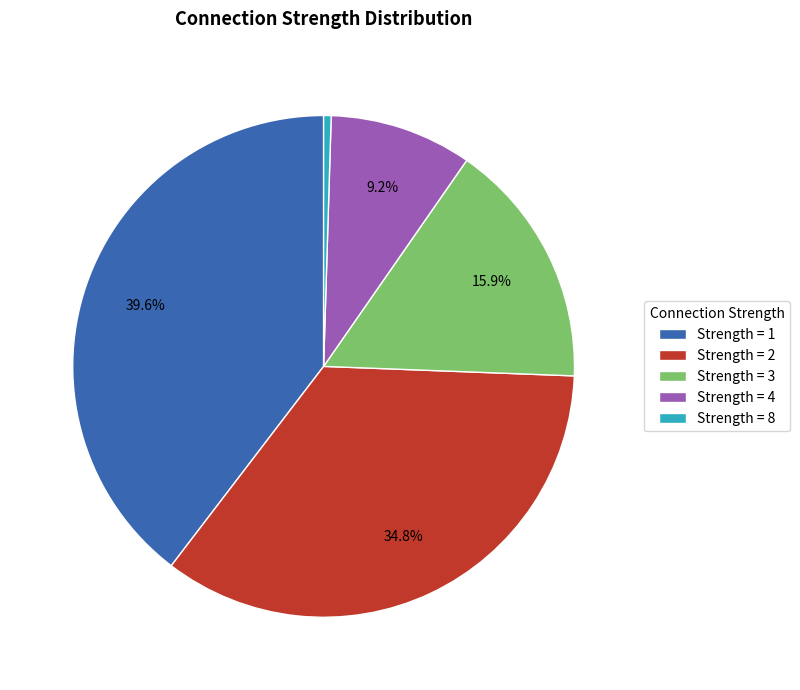

What is the largest slice in the pie chart?

Strength = 1